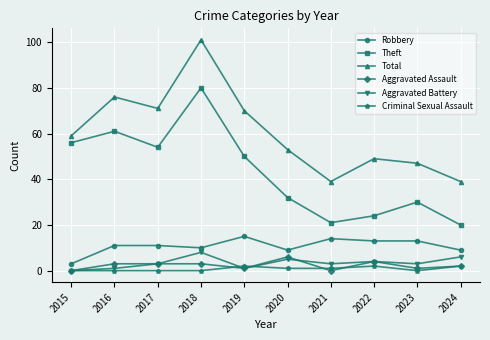

Does the chart have visible grid lines?

Yes